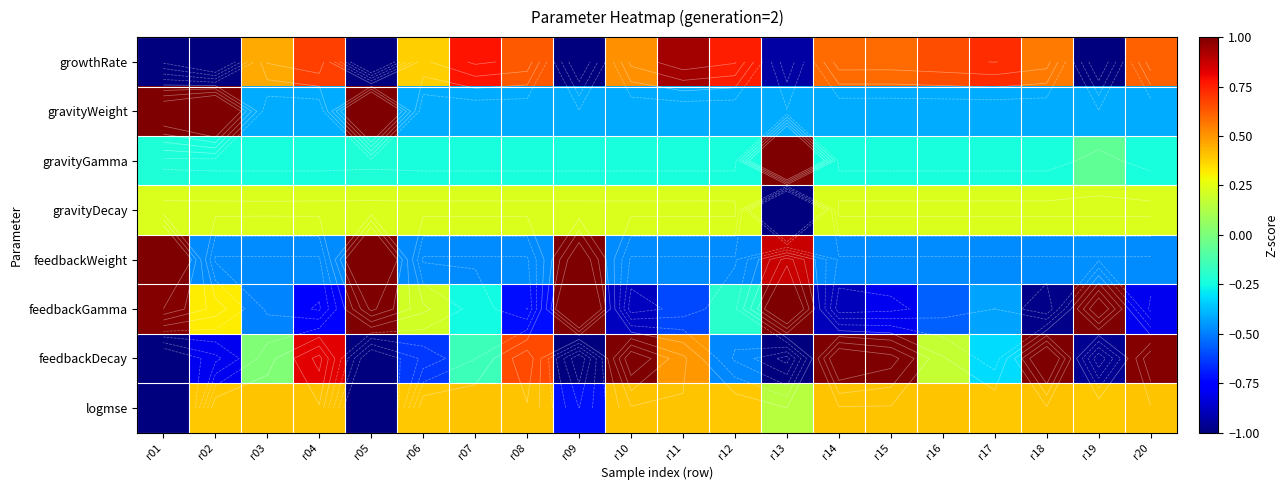

True or false: gravityDecay has a value of 0.1 at r02.

False